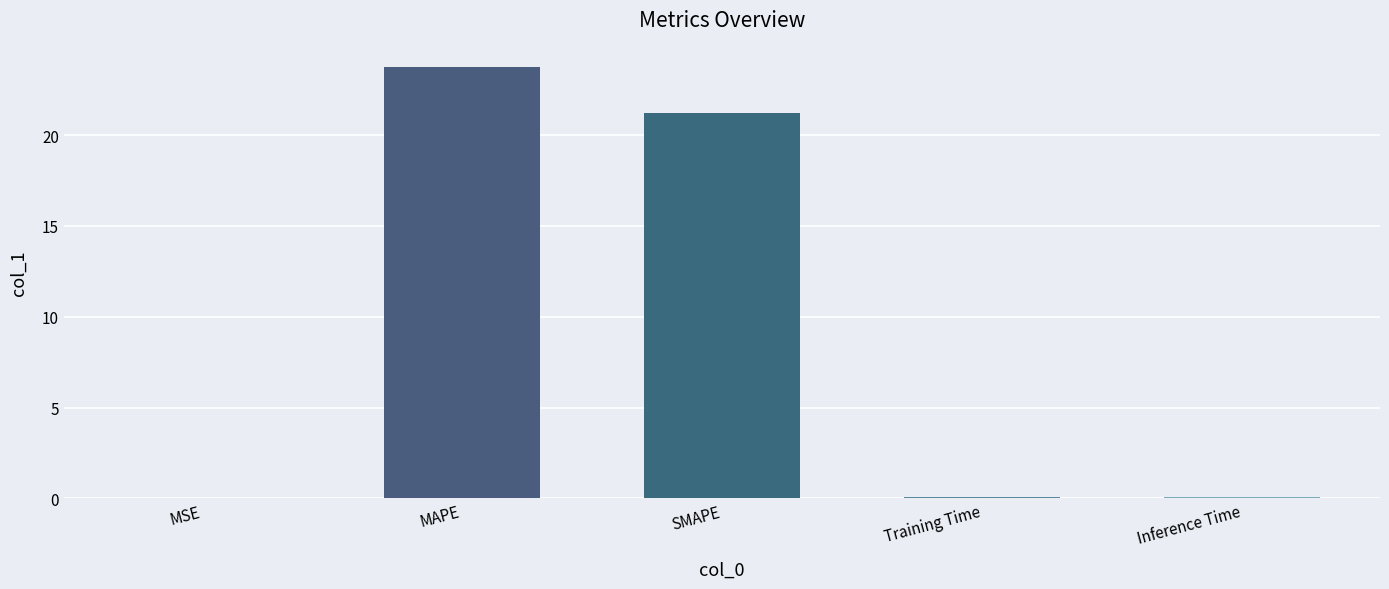

Are the bars horizontal?

No